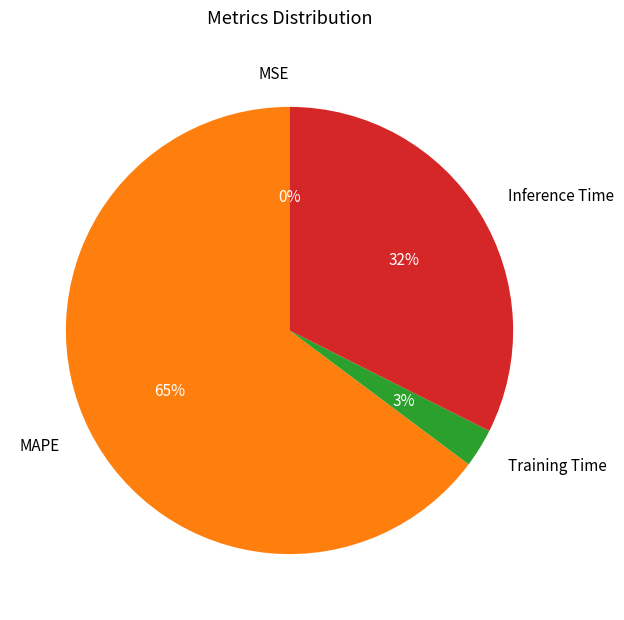

Is Training Time the majority of the pie?

No